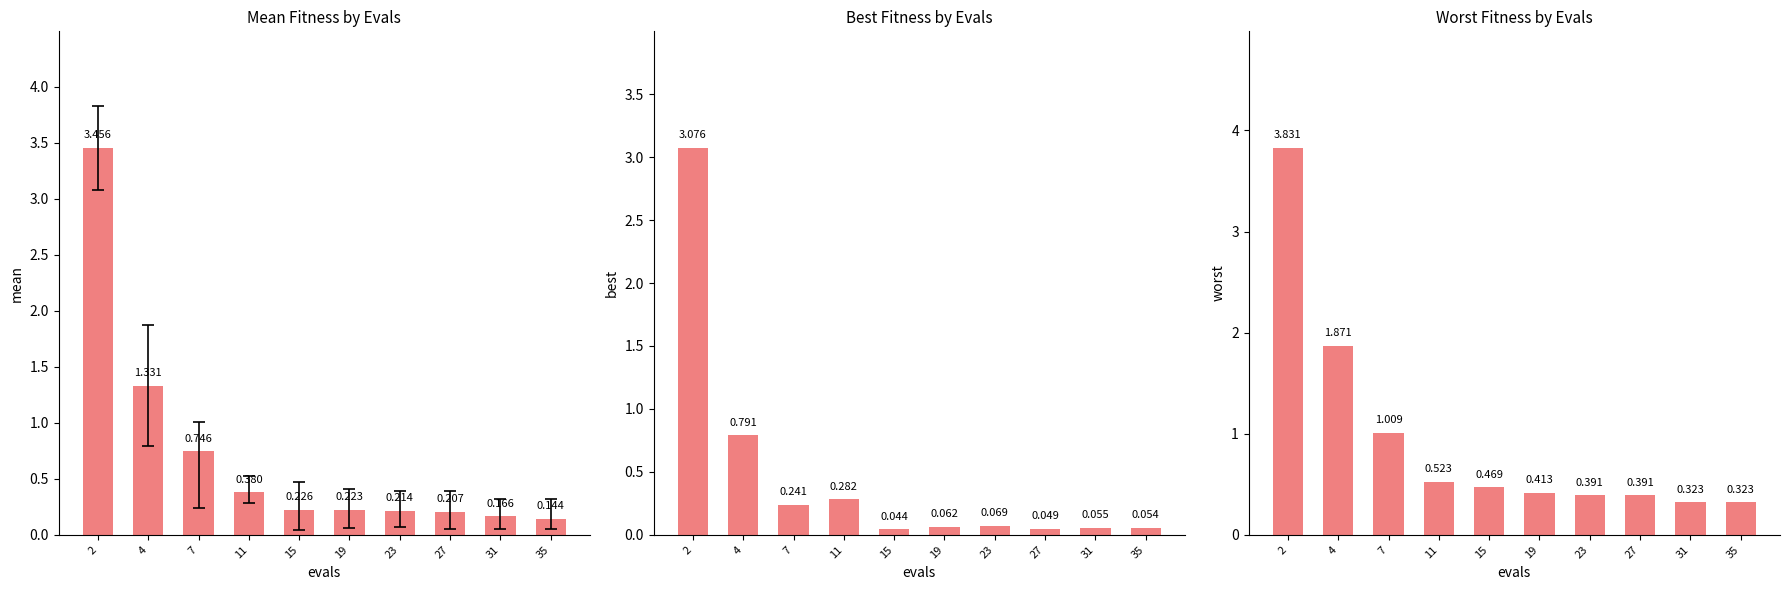

At how many categories does at least one series exceed 1?

3